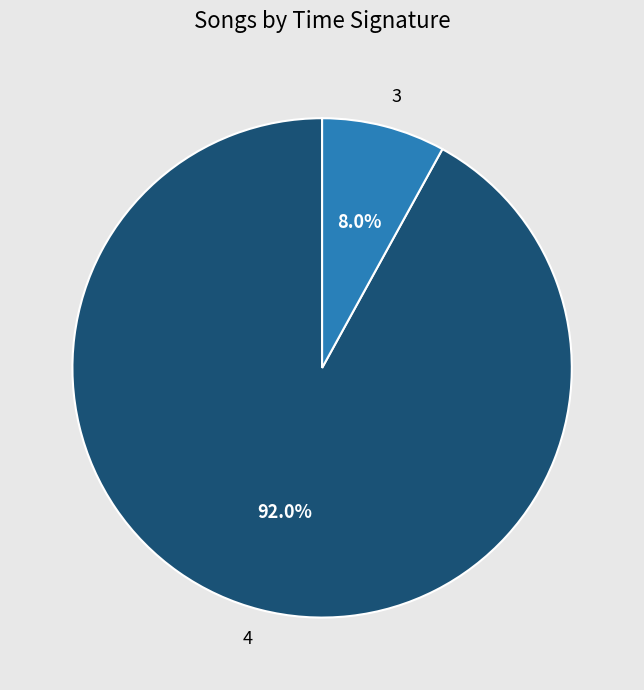

Is there any slice that represents more than half of the pie?

Yes